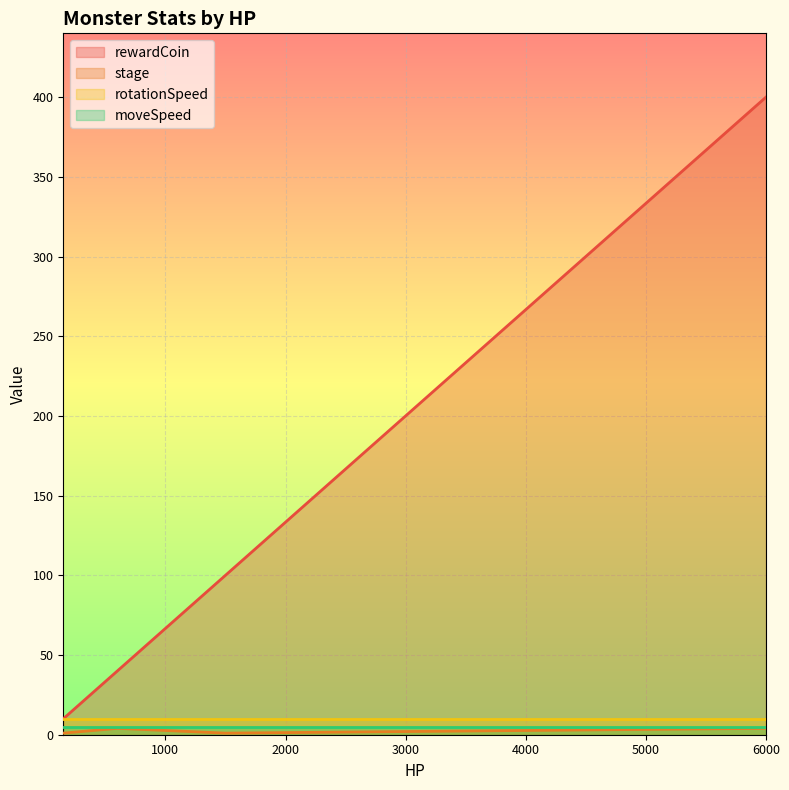

Which series has the largest range (max minus min)?

rewardCoin